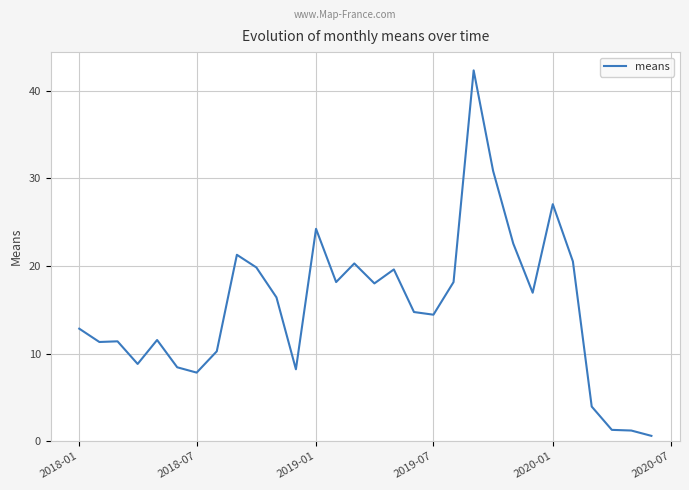

What is the maximum value shown in the chart?

42.3